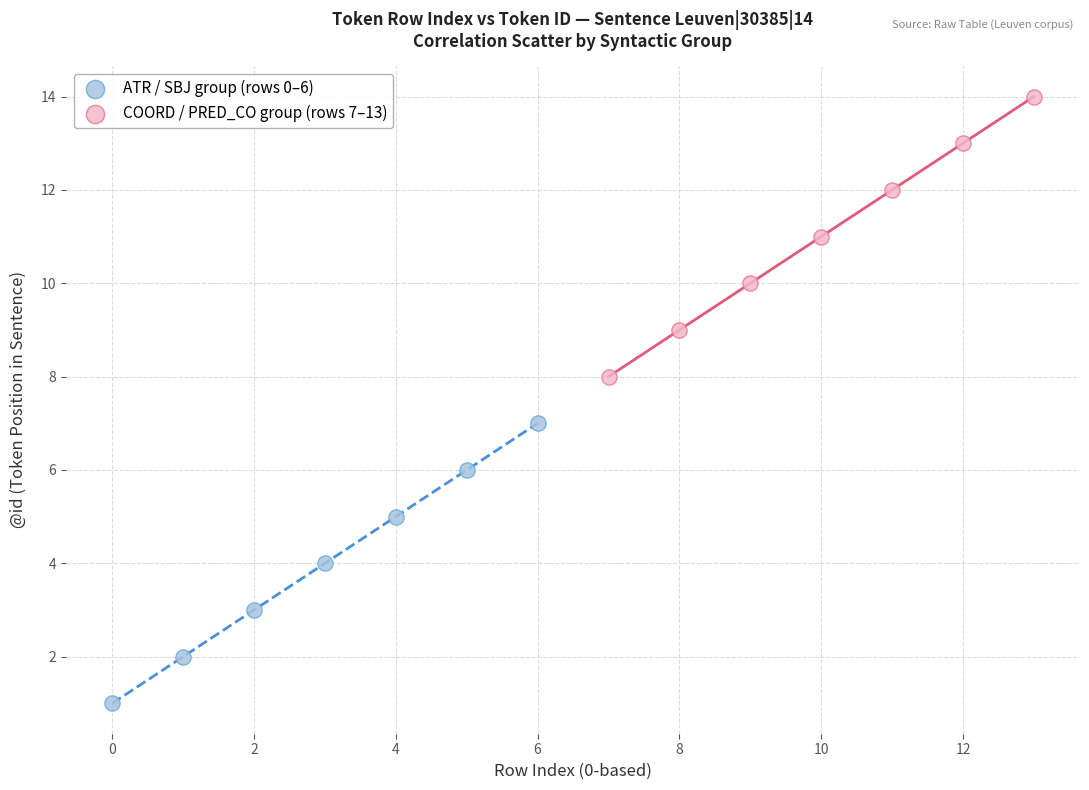

Which series contains the highest Y value?

COORD / PRED_CO group (rows 7–13)